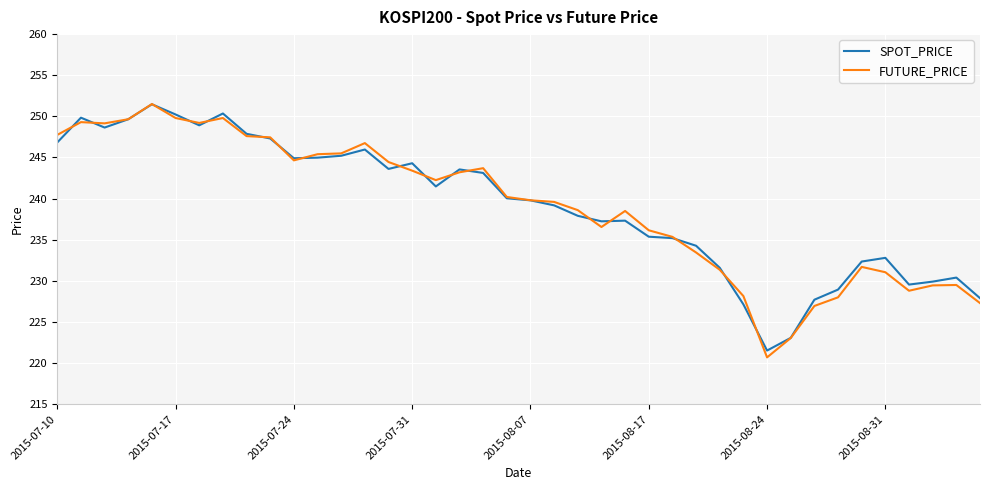

Which series has the widest spread of values?

FUTURE_PRICE